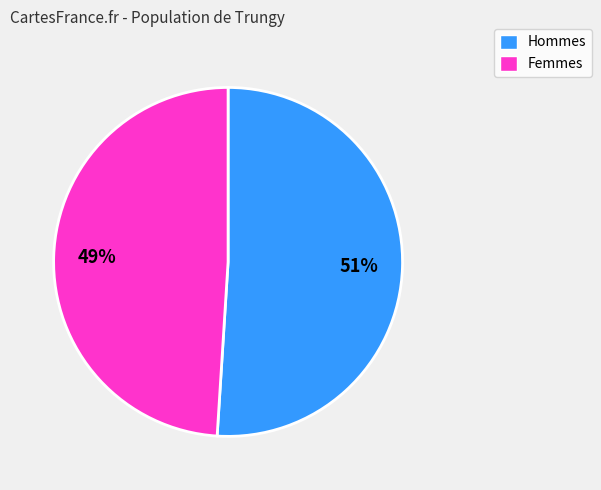

Is there a majority slice in this chart?

Yes